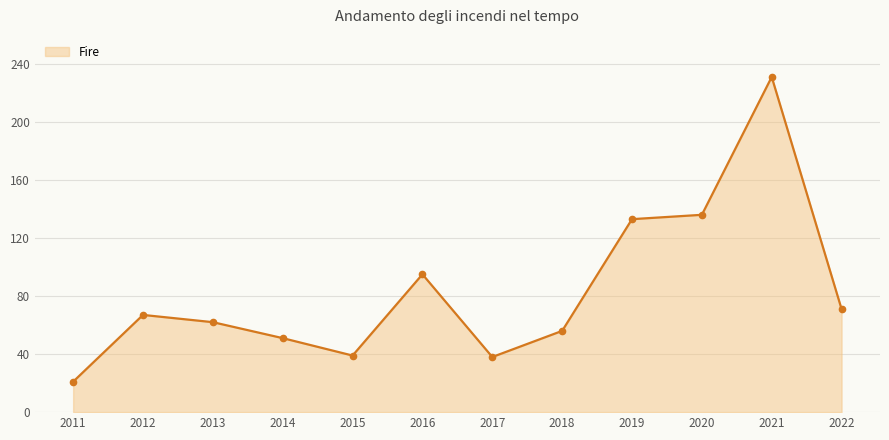

How many points are higher than both their immediate neighbors (excluding endpoints)?

3